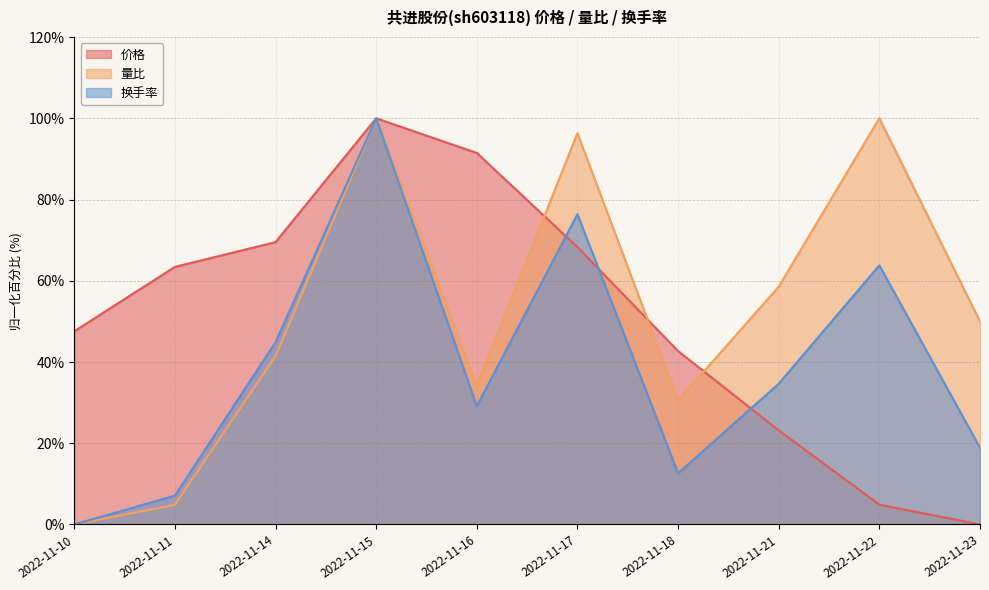

How many interior local valleys does the 量比 series have?

2